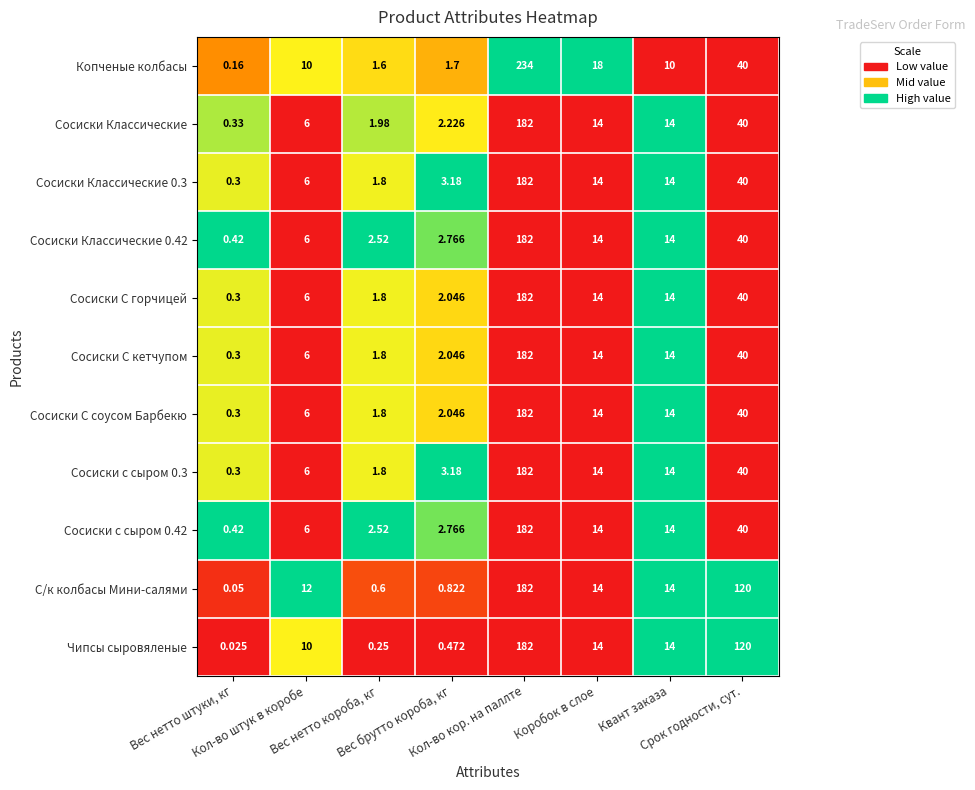

Which series has the widest spread of values?

Копченые колбасы